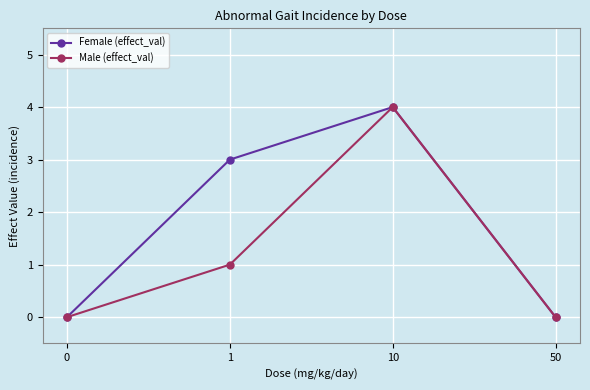

What value does the Male (effect_val) series have at 10?

4